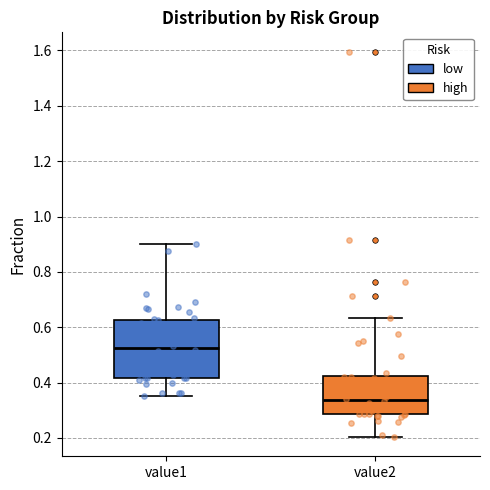

Reading left to right, read every box against the y-axis: the position of its median line, the range the box covers, and the ends of its whiskers. The values are not printed on the chart, so give them approximately, as read against the axis.

value1: median 0.52, box 0.42 to 0.62, whiskers 0.36 to 0.90
value2: median 0.34, box 0.28 to 0.42, whiskers 0.20 to 0.64